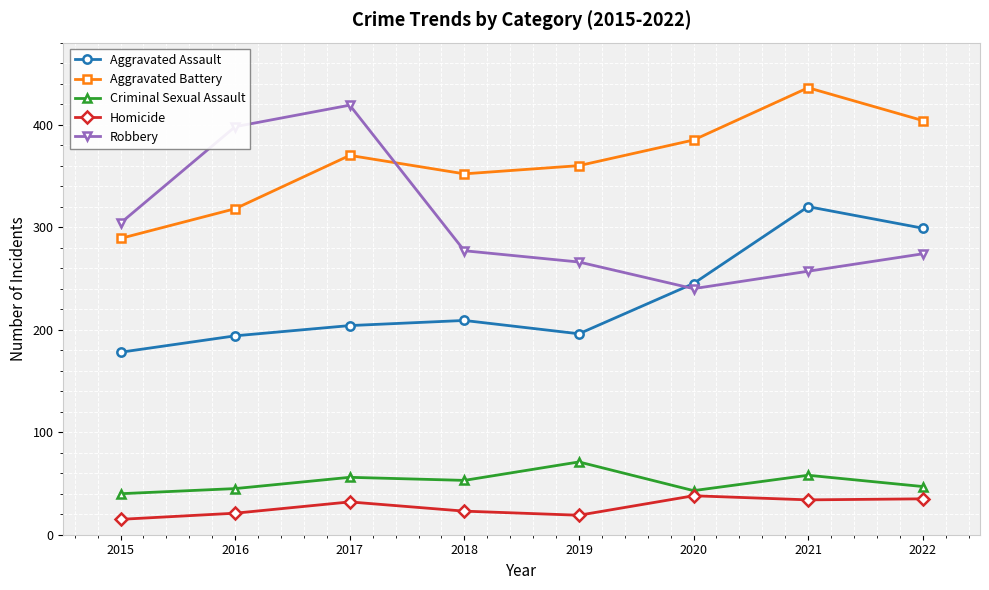

At 2017, list the series in order from smallest to largest.

Homicide, Criminal Sexual Assault, Aggravated Assault, Aggravated Battery, Robbery